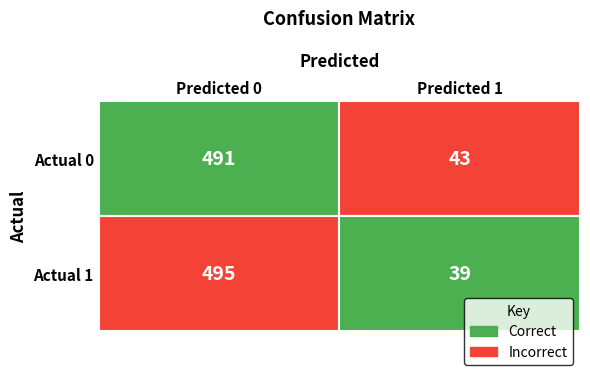

Reading left to right, extract all data points from this chart.

Actual 0: 491	43
Actual 1: 495	39